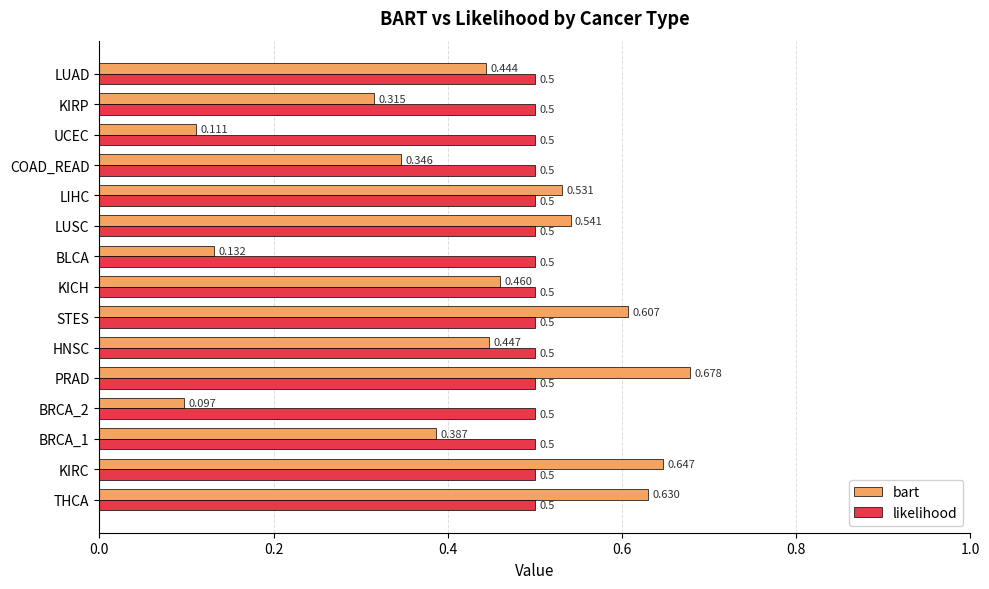

Which series has the widest spread of values?

bart